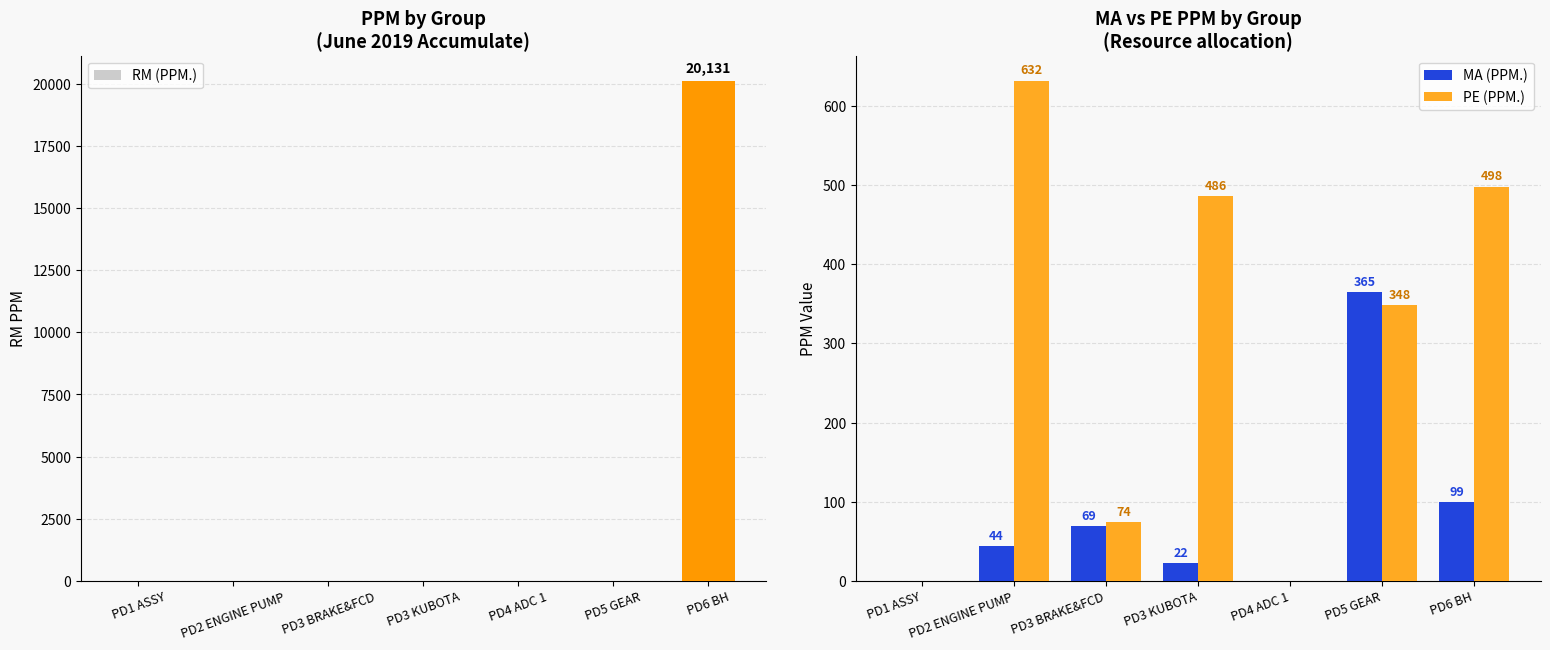

Reading left to right, transcribe all the data shown in this chart.

RM (PPM.): 0	0	0	0	0	0	20131
MA (PPM.): 0	44	69	22	0	365	99
PE (PPM.): 0	632	74	486	0	348	498